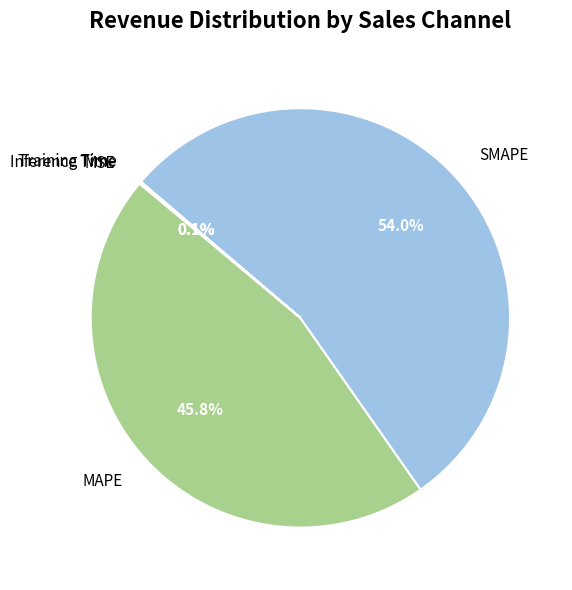

Which category has the biggest portion of the pie?

SMAPE